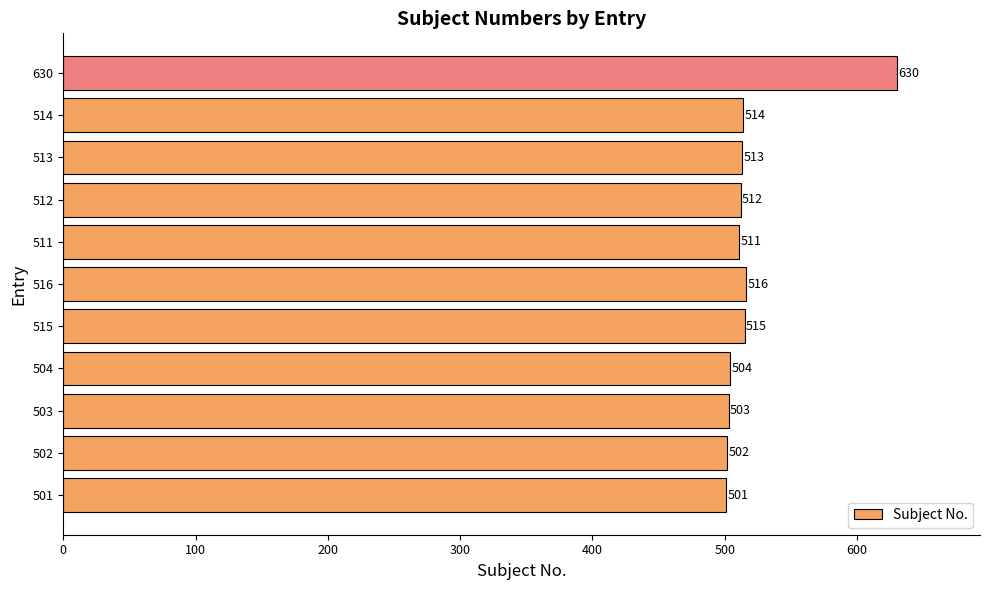

True or false: the data shows 132 at 515.

False